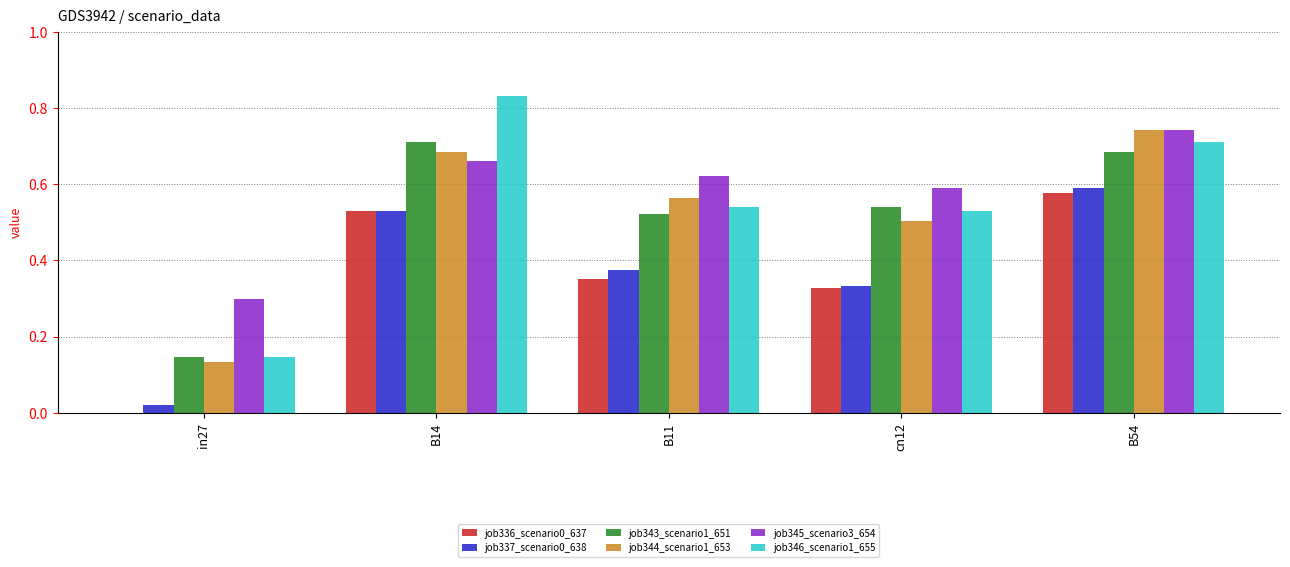

Are the bars grouped side by side (vs. stacked)?

Yes